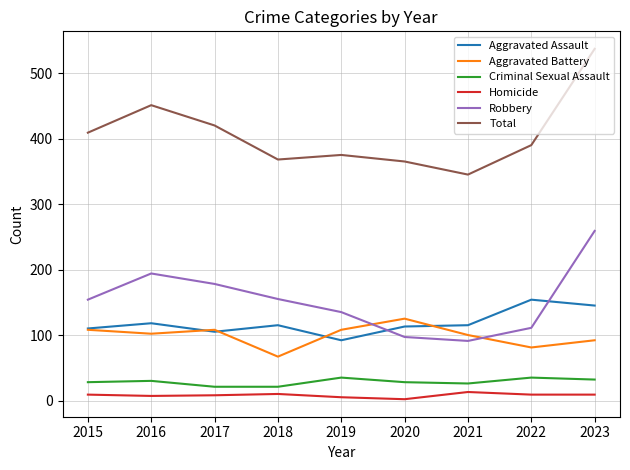

Count the number of categories in the chart.

9